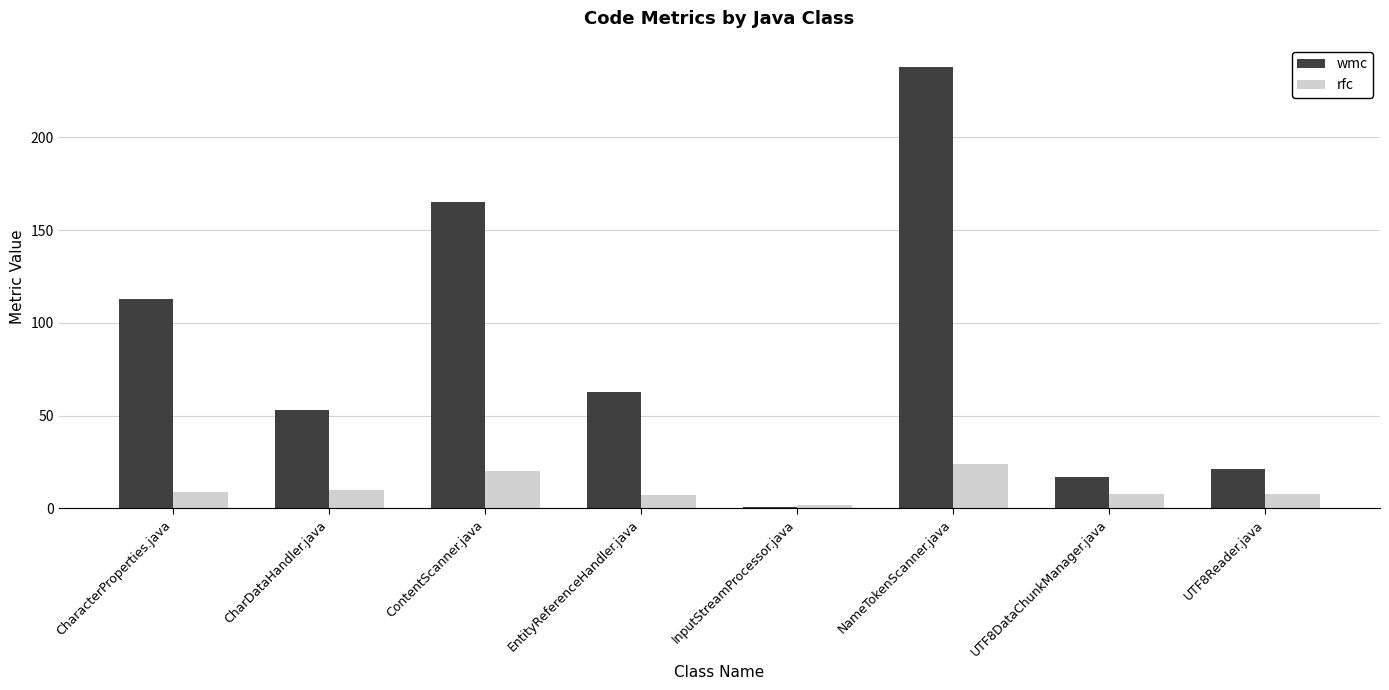

Which series has the widest spread of values?

wmc